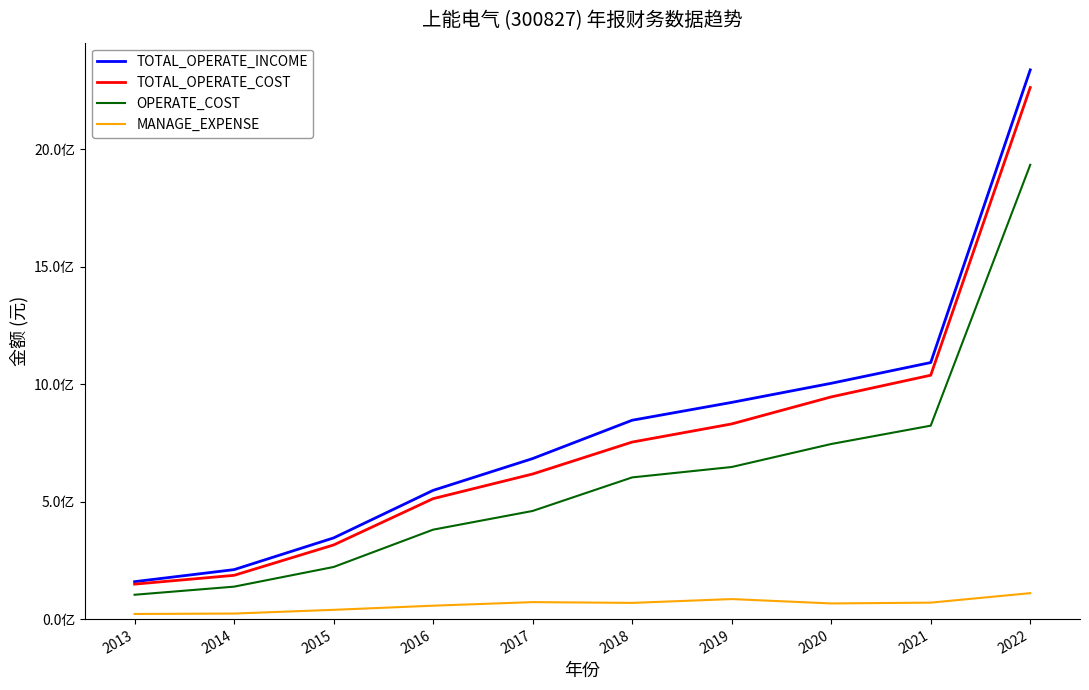

What is the minimum value for MANAGE_EXPENSE?

21828145.7